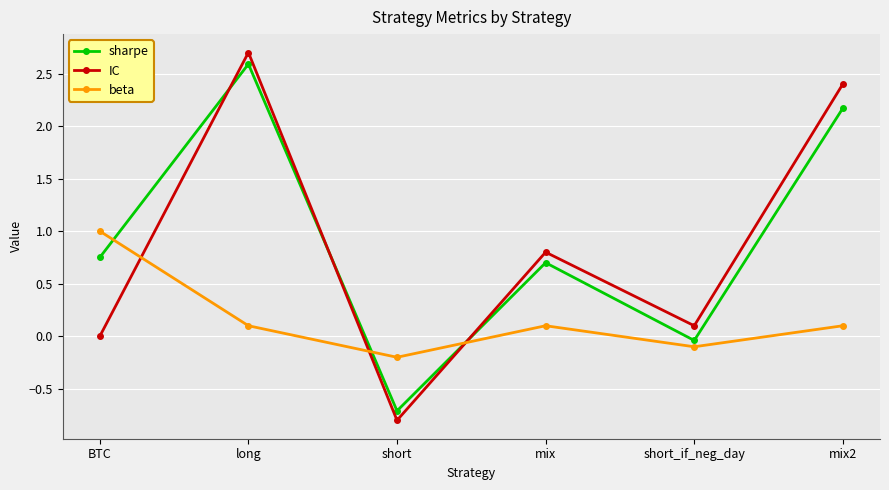

What is the sum of all IC values?

5.2